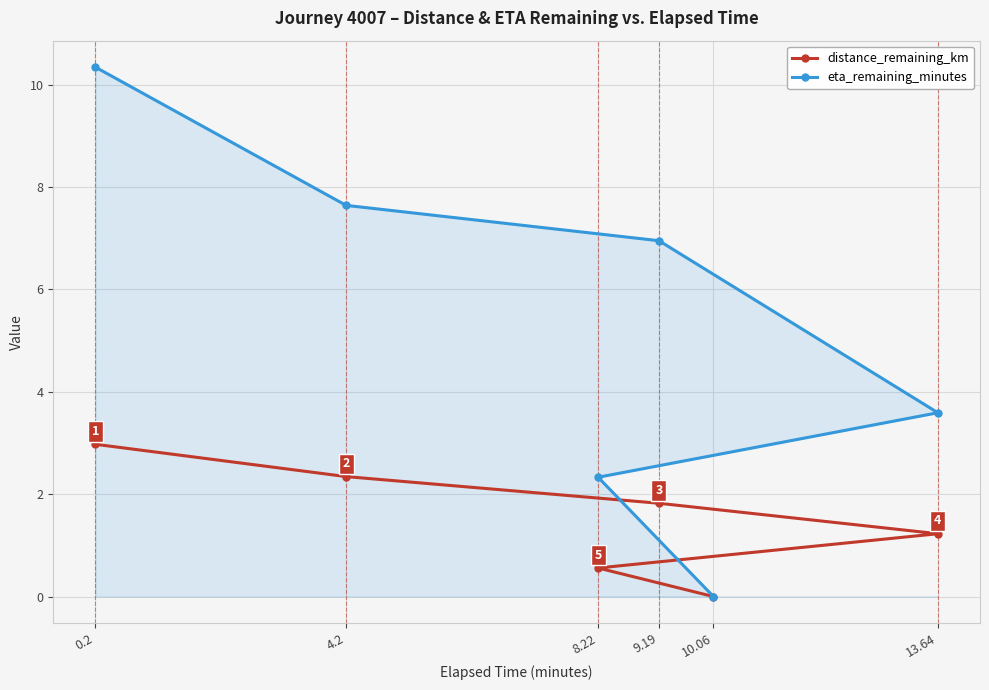

True or false: distance_remaining_km and eta_remaining_minutes intersect in this chart.

False